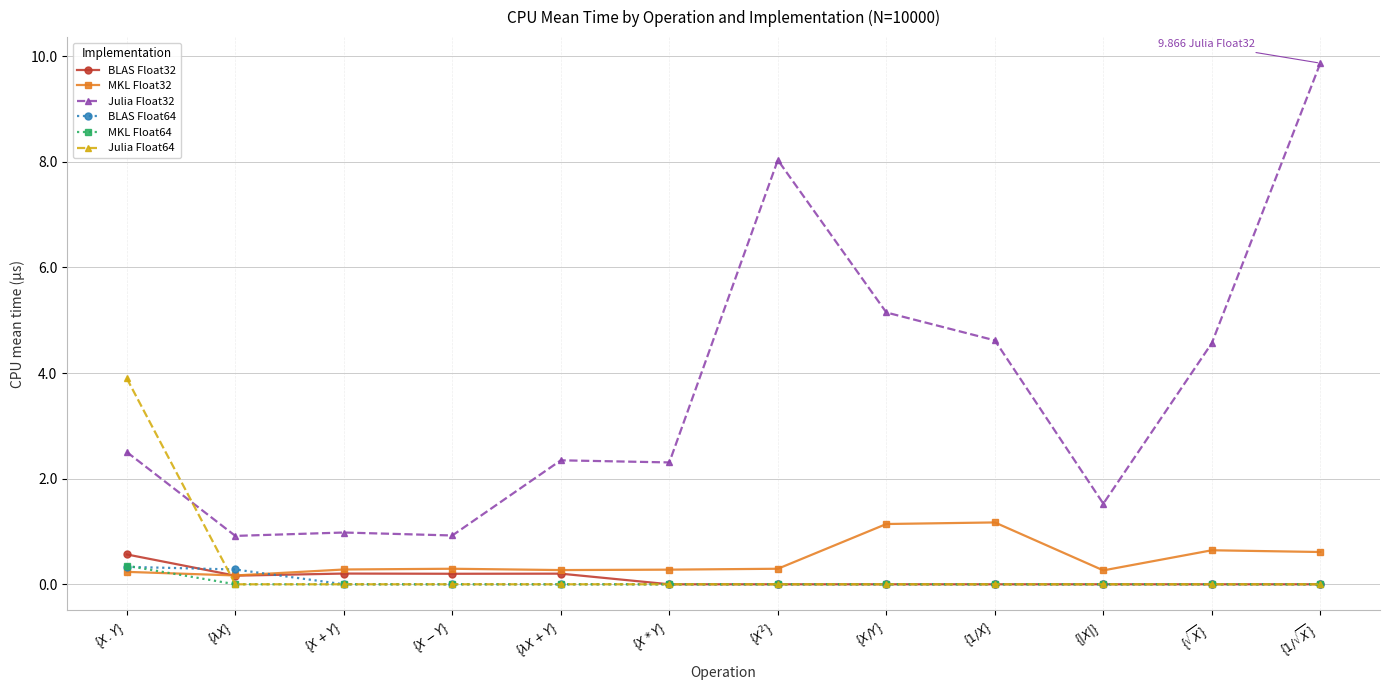

What is the difference between the second highest and minimum values in the Julia Float32 series?

7.1